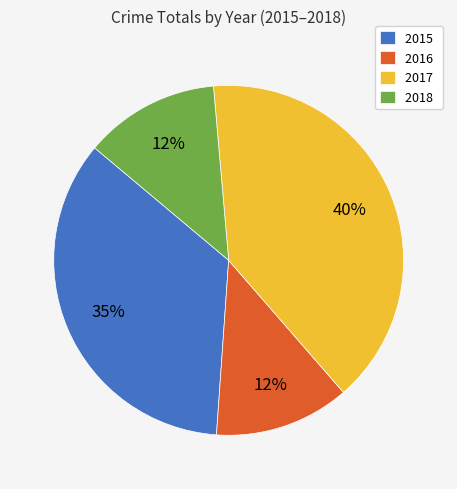

Combined, do 2017 and 2015 account for over 50%?

Yes